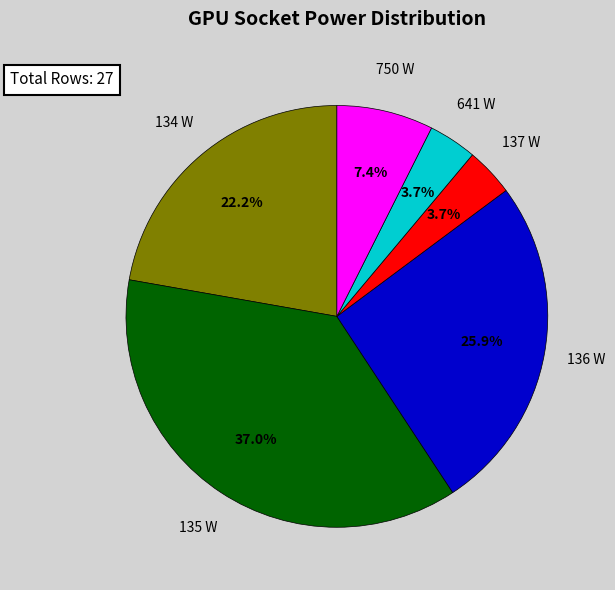

What is the total percentage of 641 W and 136 W?

29.6%